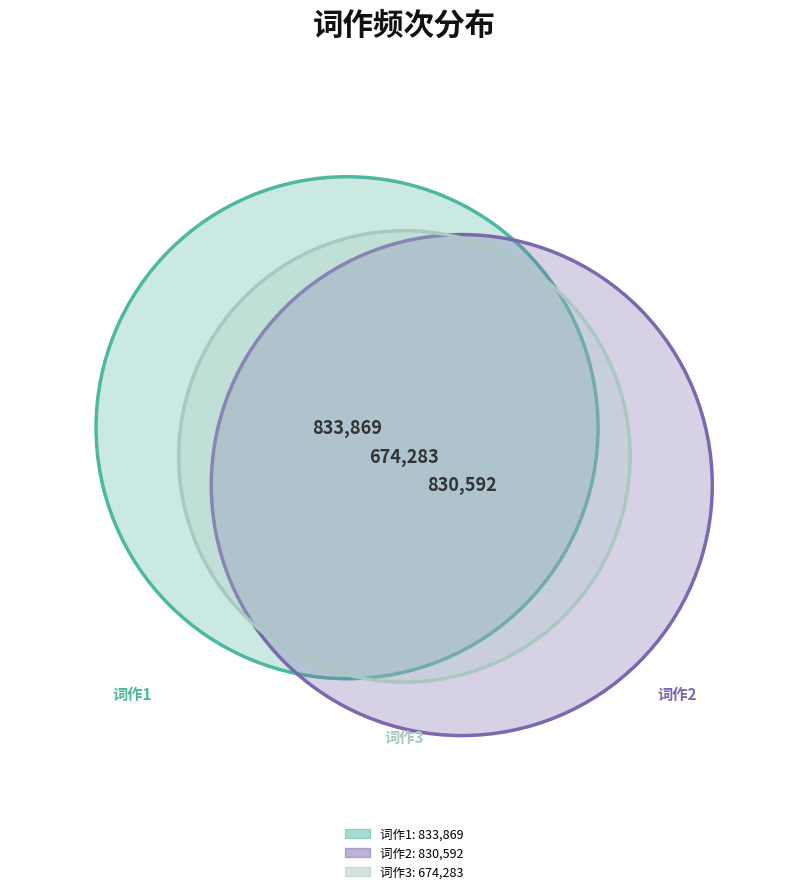

Is it true that 嘉靖甲申假归十月十三沿杭城外望入西湖忆旧游用韵写意 is 39% of the pie?

False